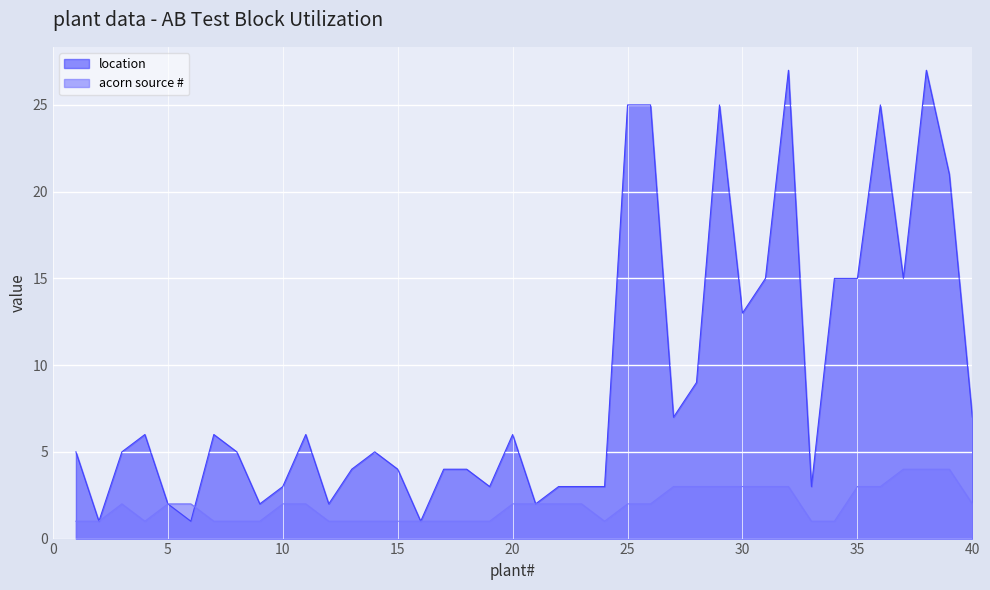

True or false: location and acorn source # cross at least once.

True